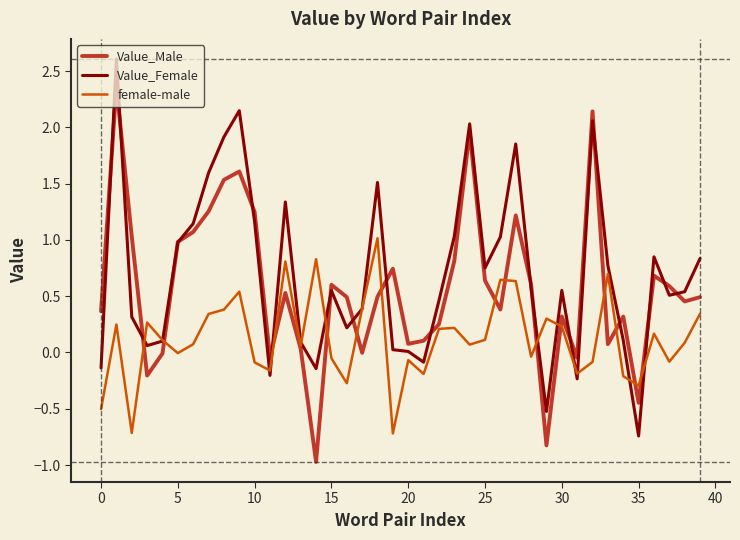

List the series in order of their overall mean, highest first.

Value_Female, Value_Male, female-male